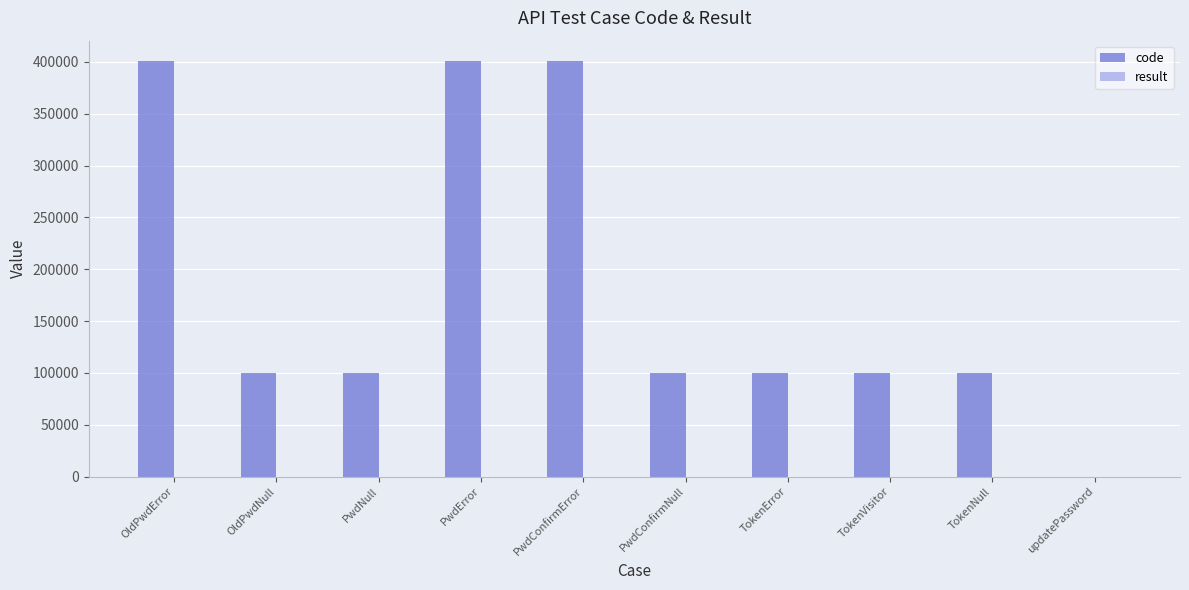

How many groups of bars are there?

10